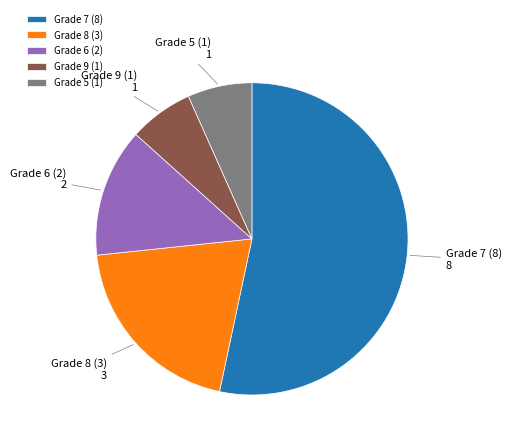

Which category has the biggest portion of the pie?

Grade 7 (8)